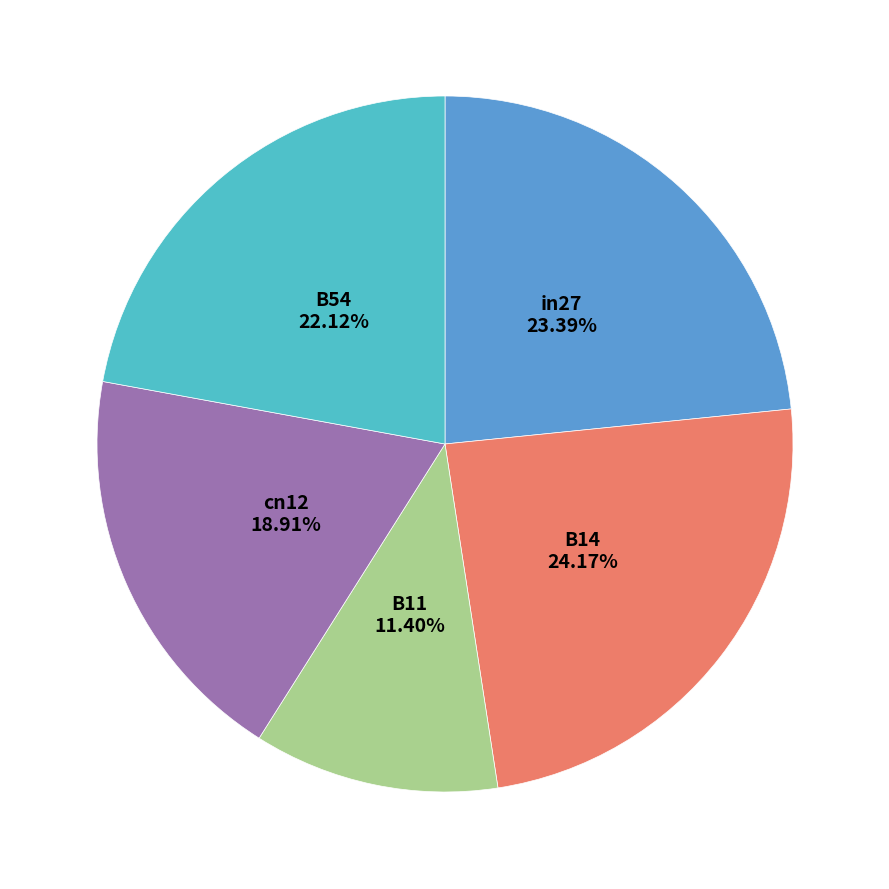

Count the number of slices in the pie.

5